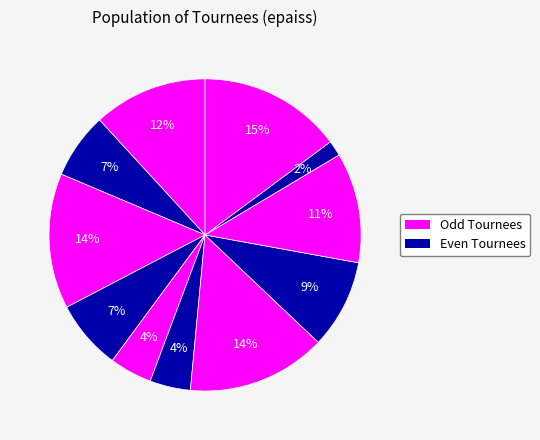

How many slices are in this pie chart?

11